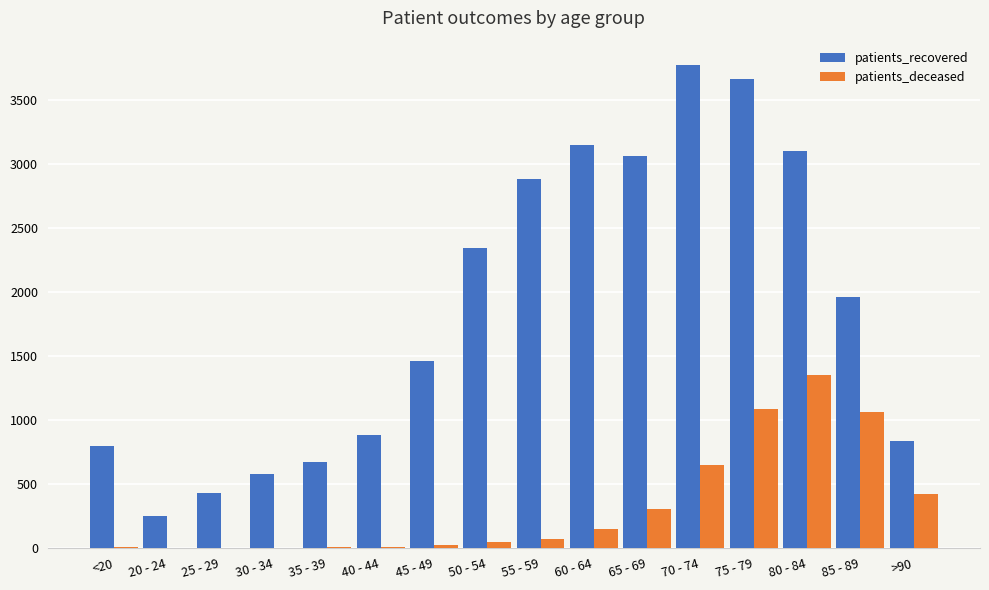

What is the approximate value of patients_recovered at 45 - 49, to the nearest 100?

1500